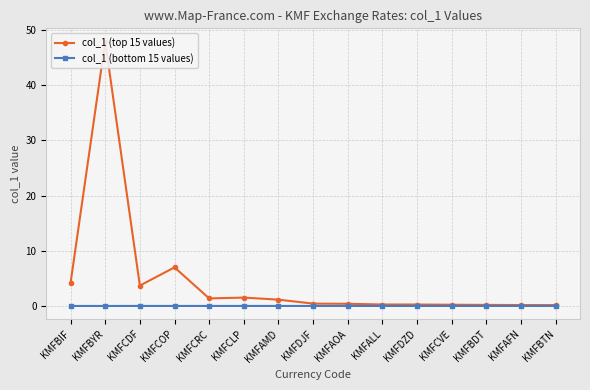

What is the average value of the col_1 (top 15 values) series?

4.6